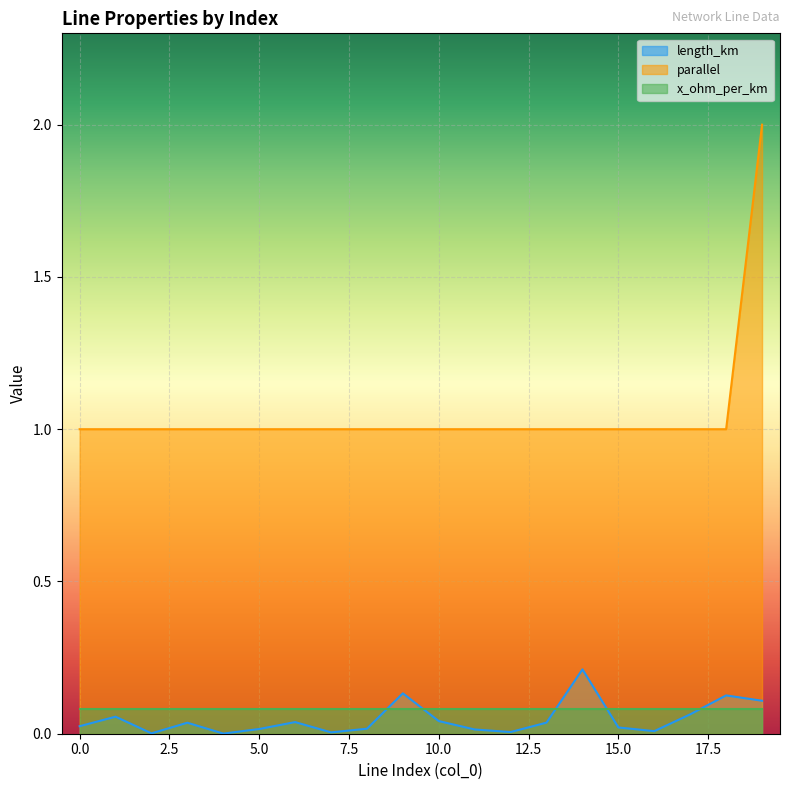

True or false: parallel and length_km cross at least once.

False